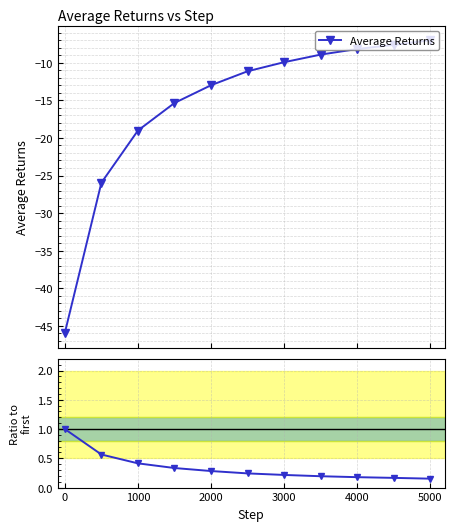

Reading left to right, extract all data points from this chart.

Average Returns: -45.9	-26.0	-19.0	-15.3	-13.0	-11.1	-9.9	-8.9	-8.2	-7.6	-7.0
Ratio to first: 1.0	0.6	0.4	0.3	0.3	0.2	0.2	0.2	0.2	0.2	0.2